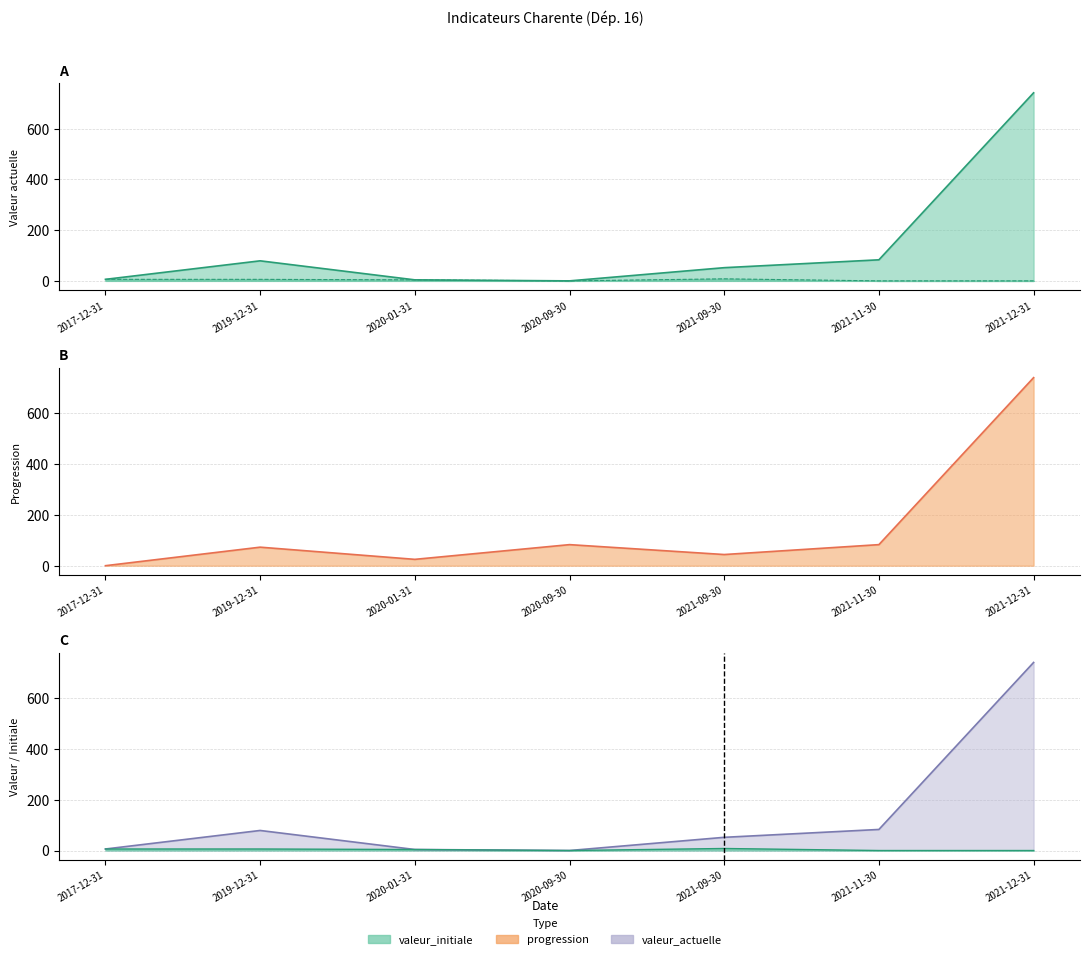

Count the number of categories in the chart.

7